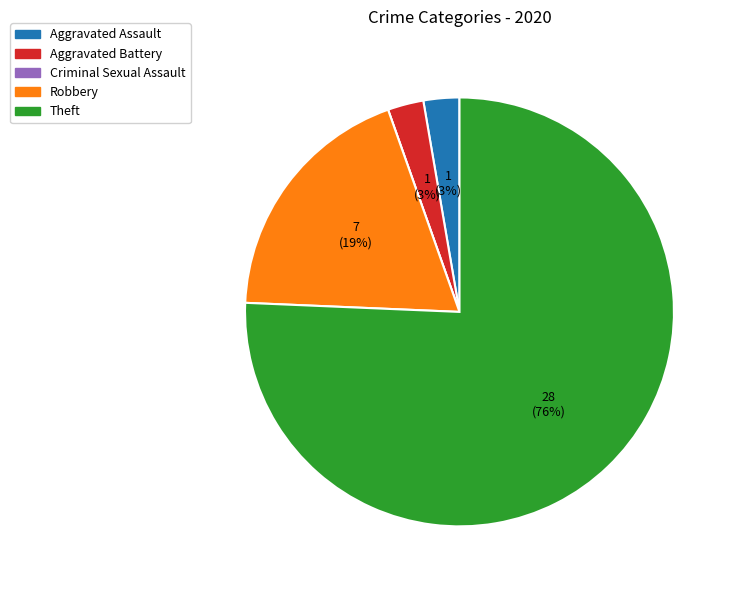

True or false: Theft accounts for 76% of the total.

True